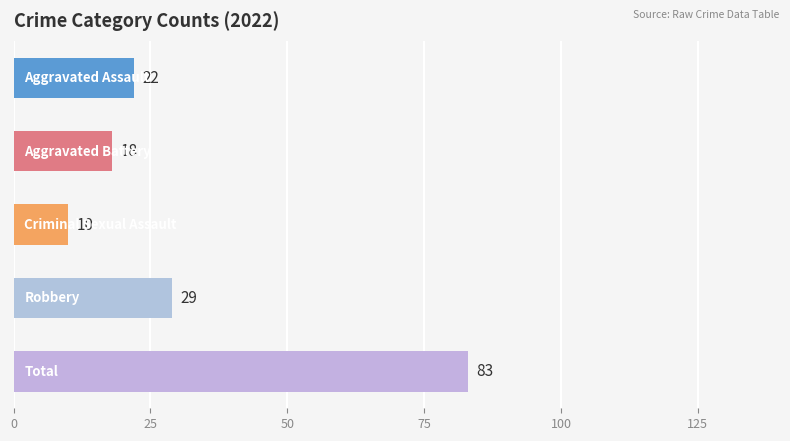

What is the minimum value shown in the chart?

10